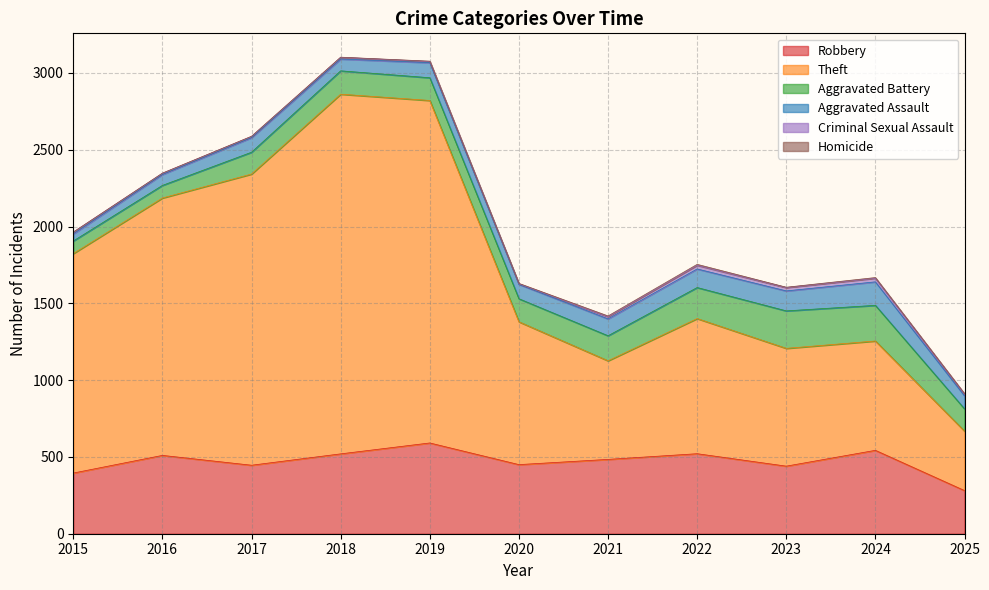

What is the highest value of the Theft series?

2342